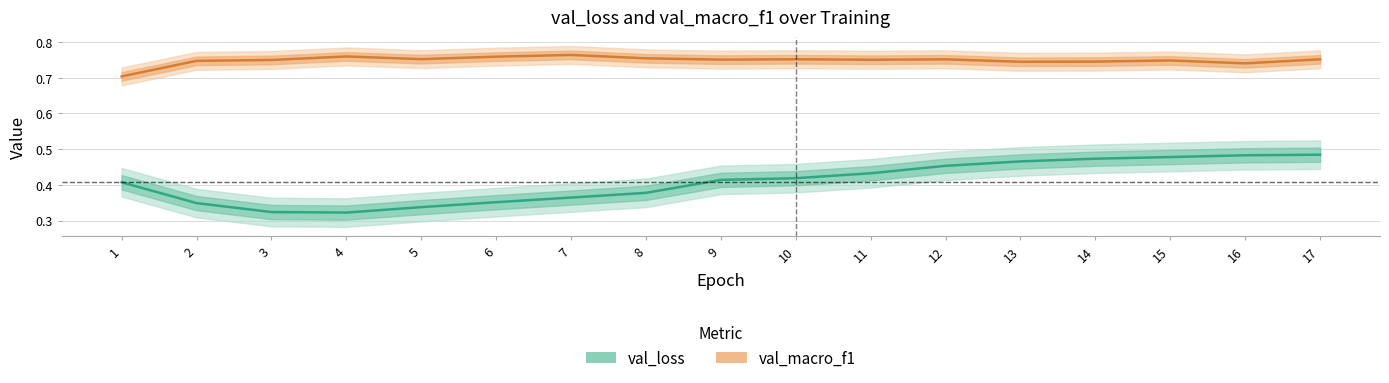

What is the value of the val_macro_f1 point at the 7th from the left?

0.8